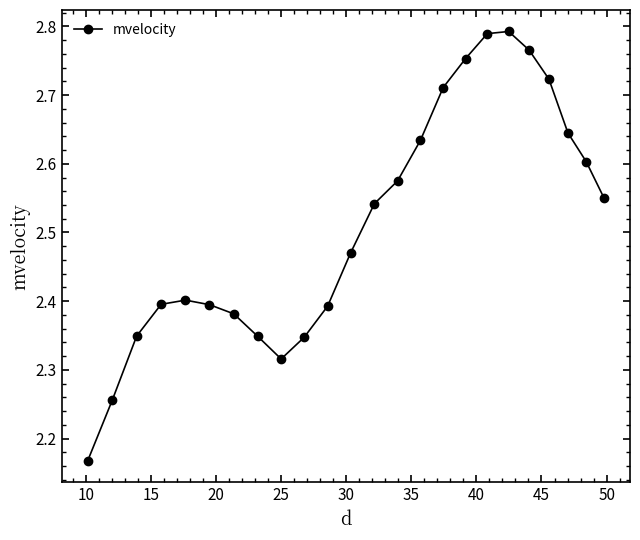

How many values are between 2 and 3?

24